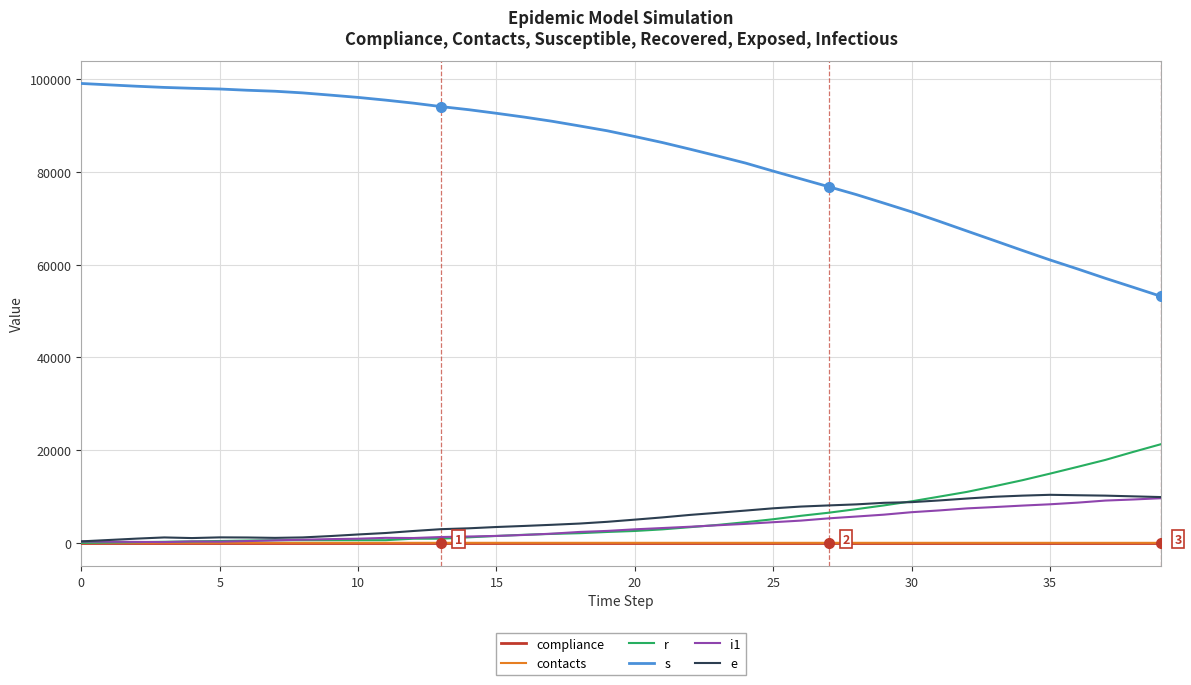

True or false: contacts and compliance intersect in this chart.

False